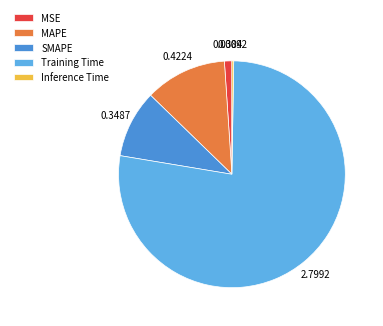

To the nearest percent, what is the difference between the largest and smallest slice percentages?

77%